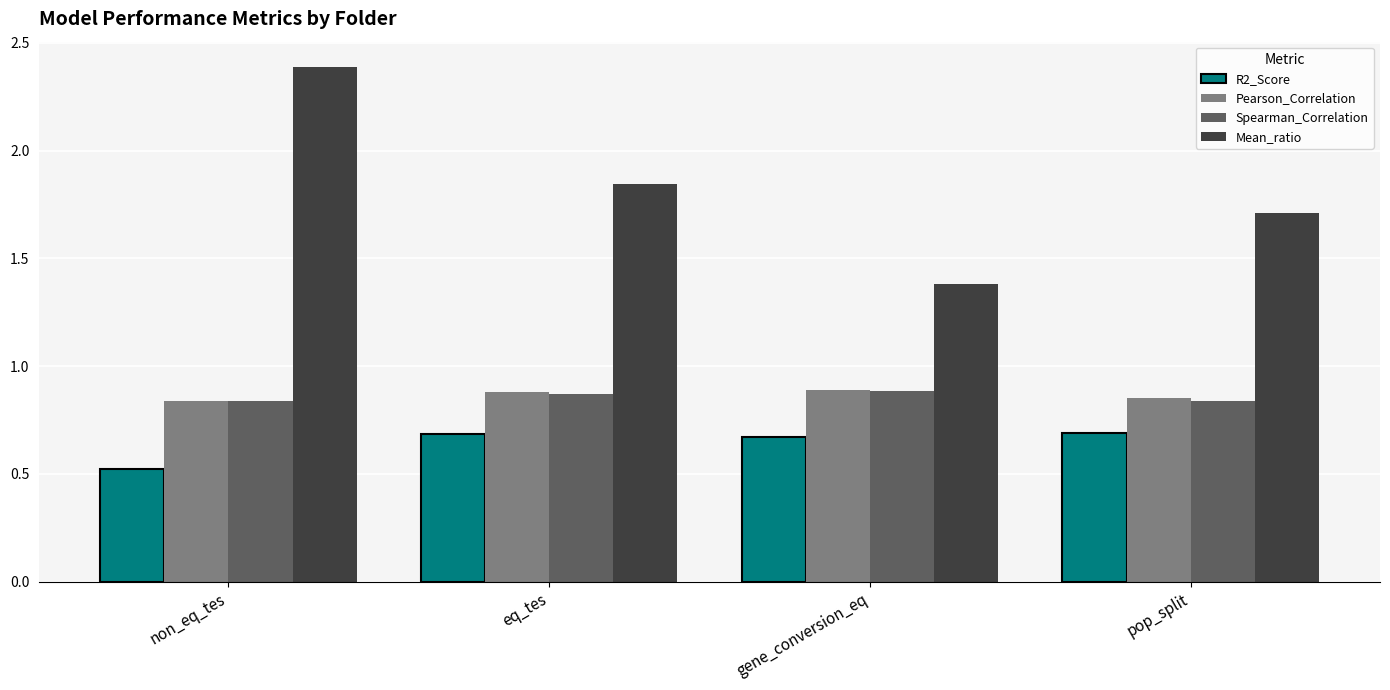

Which series has the widest spread of values?

Mean_ratio